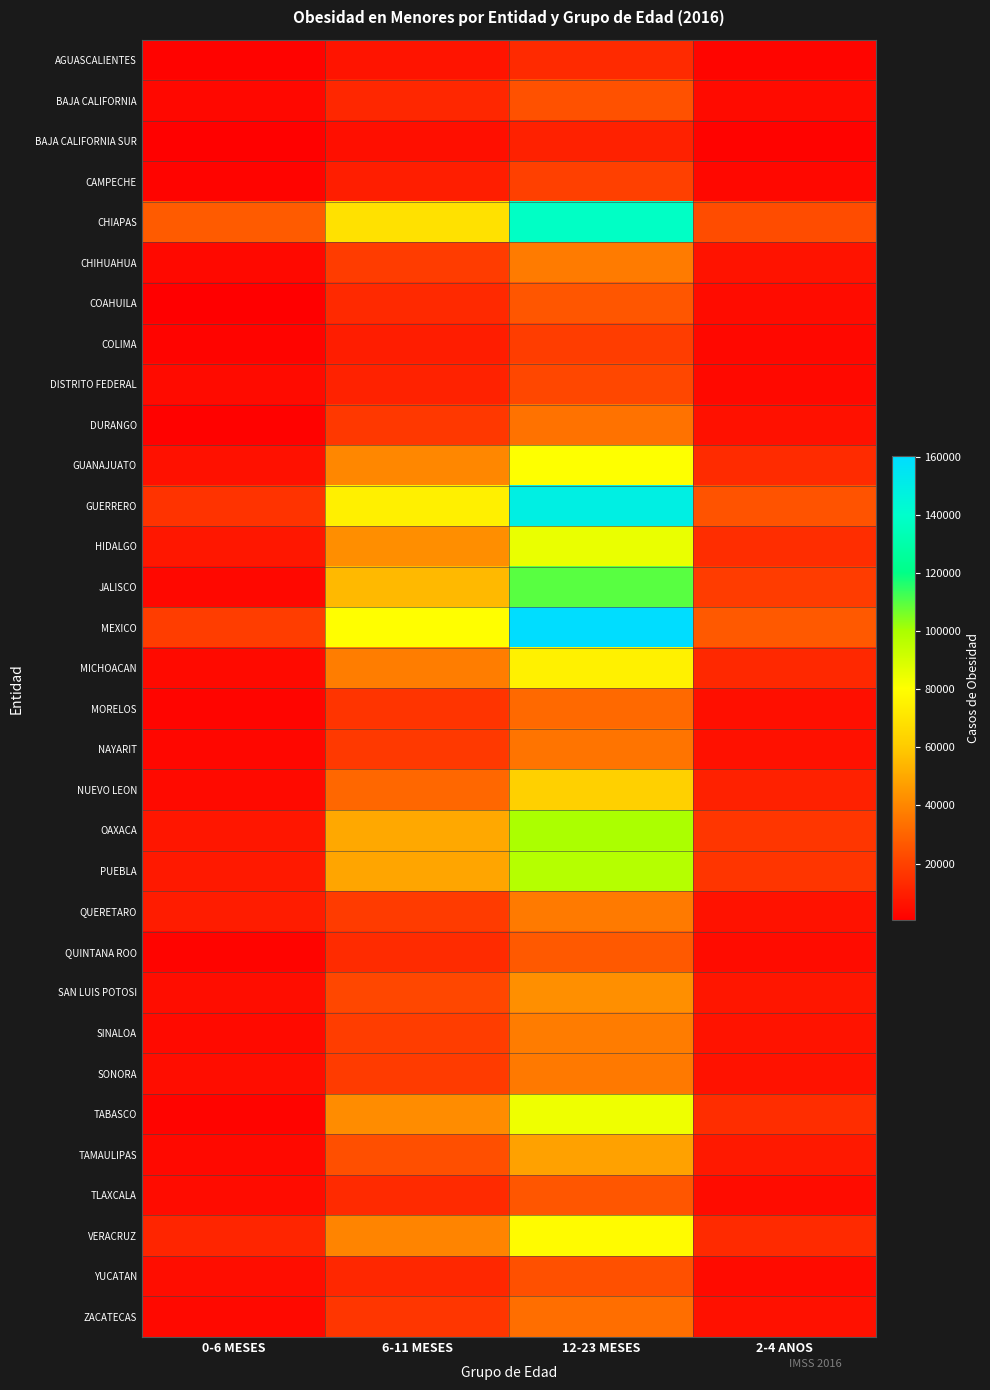

Between 12-23 MESES and 2-4 ANOS, which is larger?

12-23 MESES